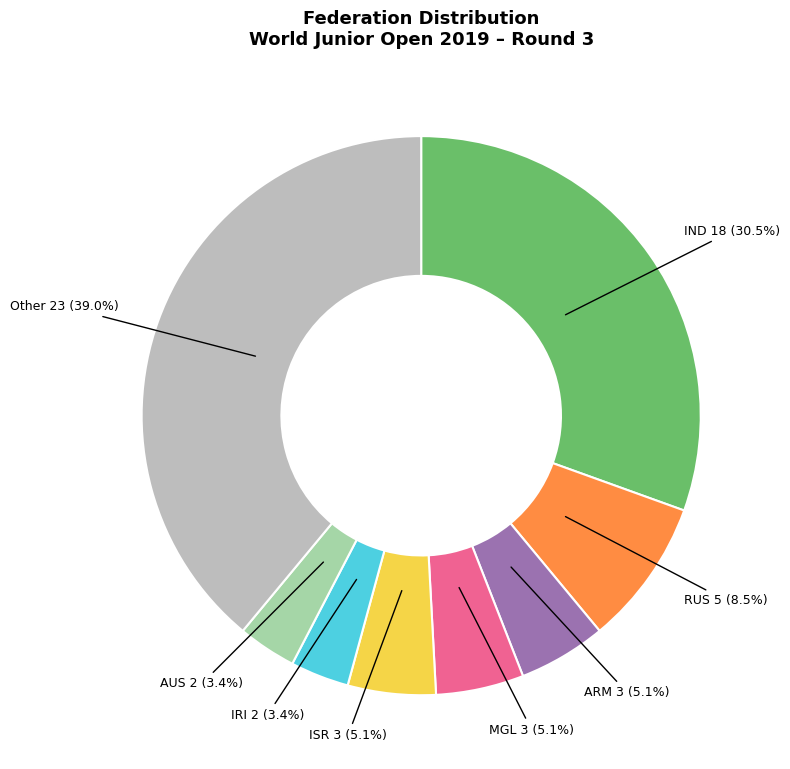

How many slices are in this pie chart?

8